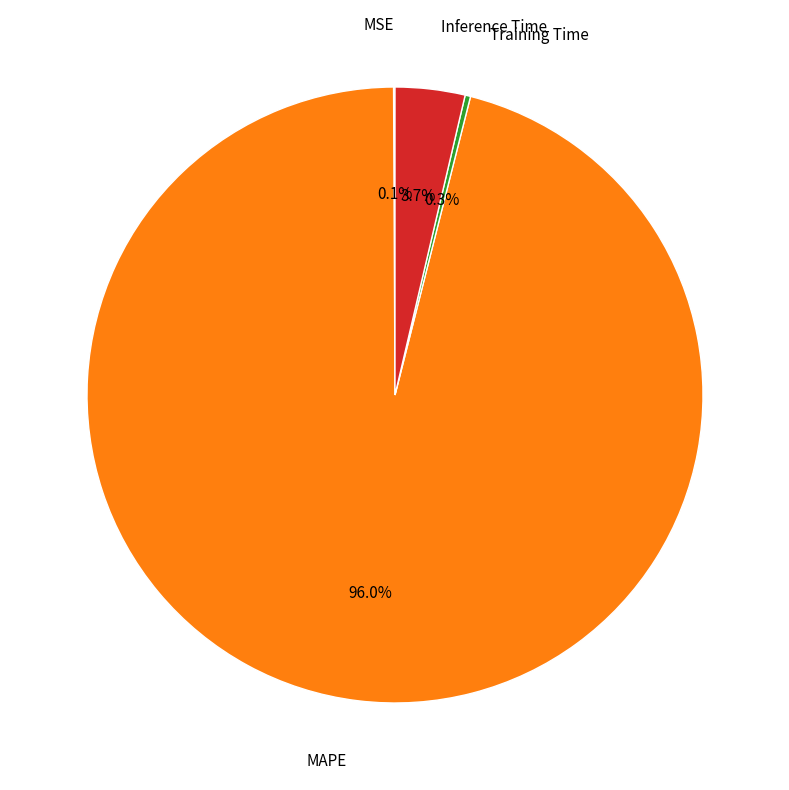

Is there a majority slice in this chart?

Yes